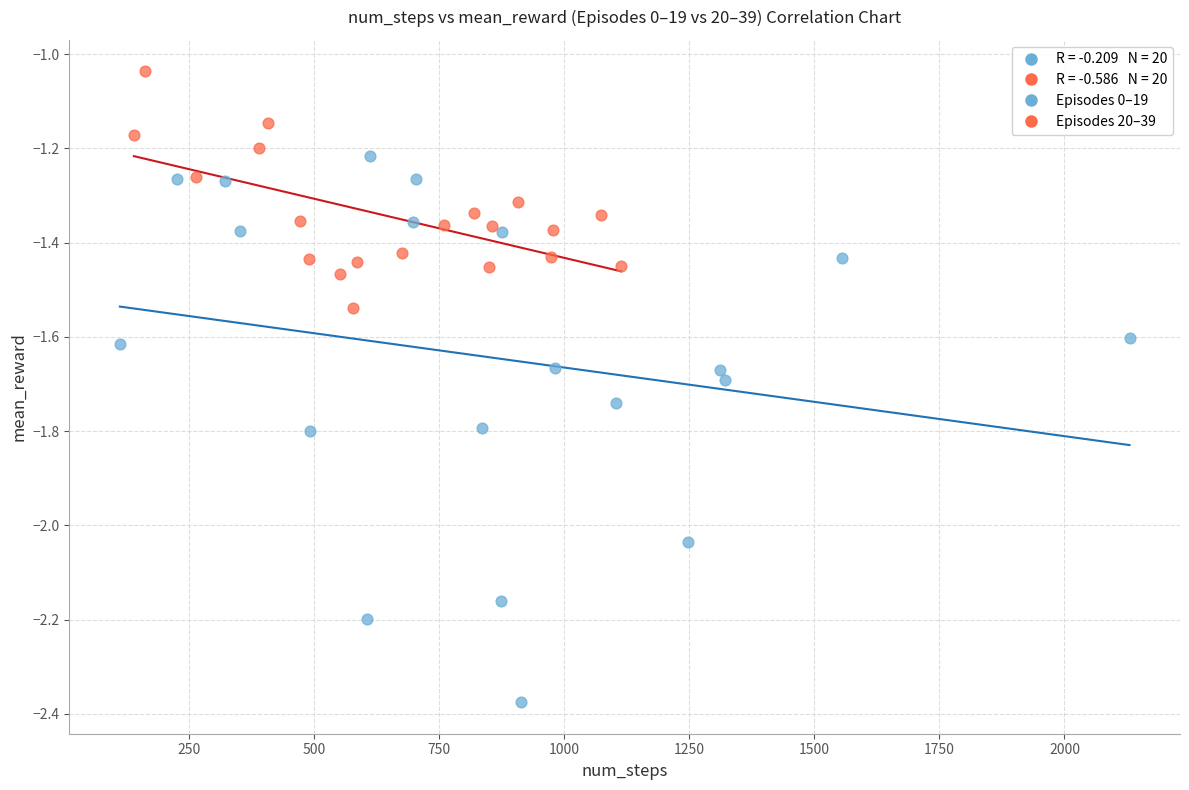

Which series reaches the minimum Y coordinate?

Episodes 0–19